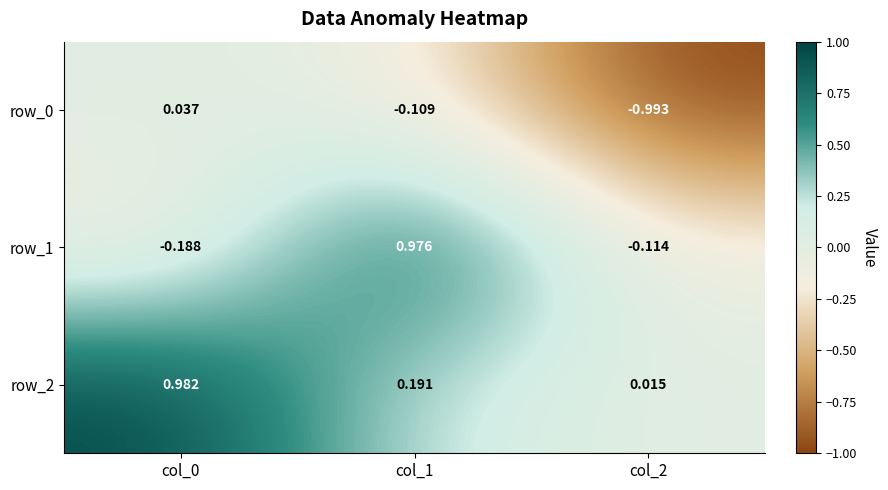

Is the value of row_0 at col_2 greater than the value of row_1 at col_2?

No